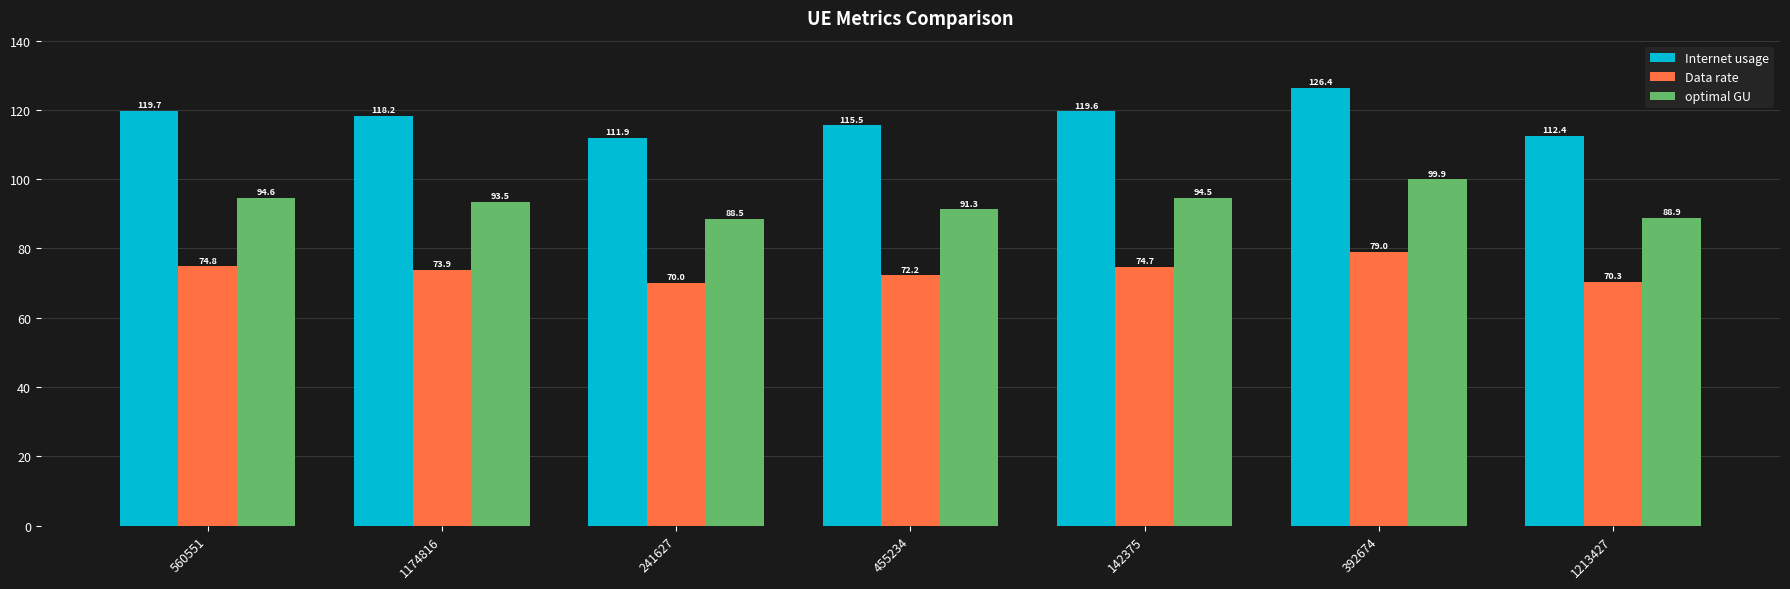

What is the label of the 7th bar from the left?

1213427